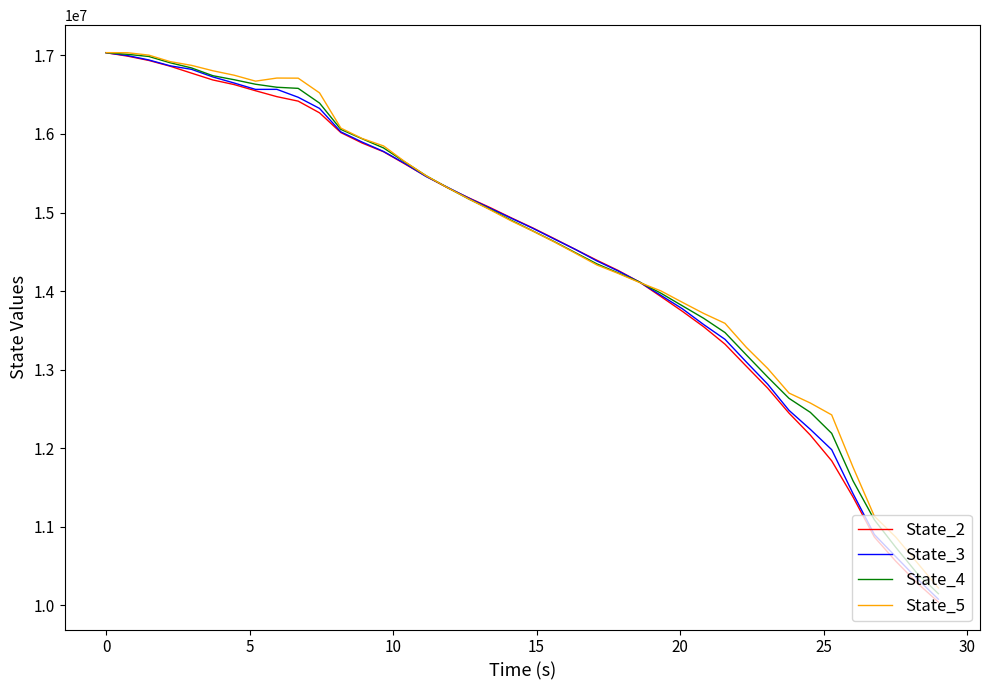

What is the smallest value displayed?

10043776.9